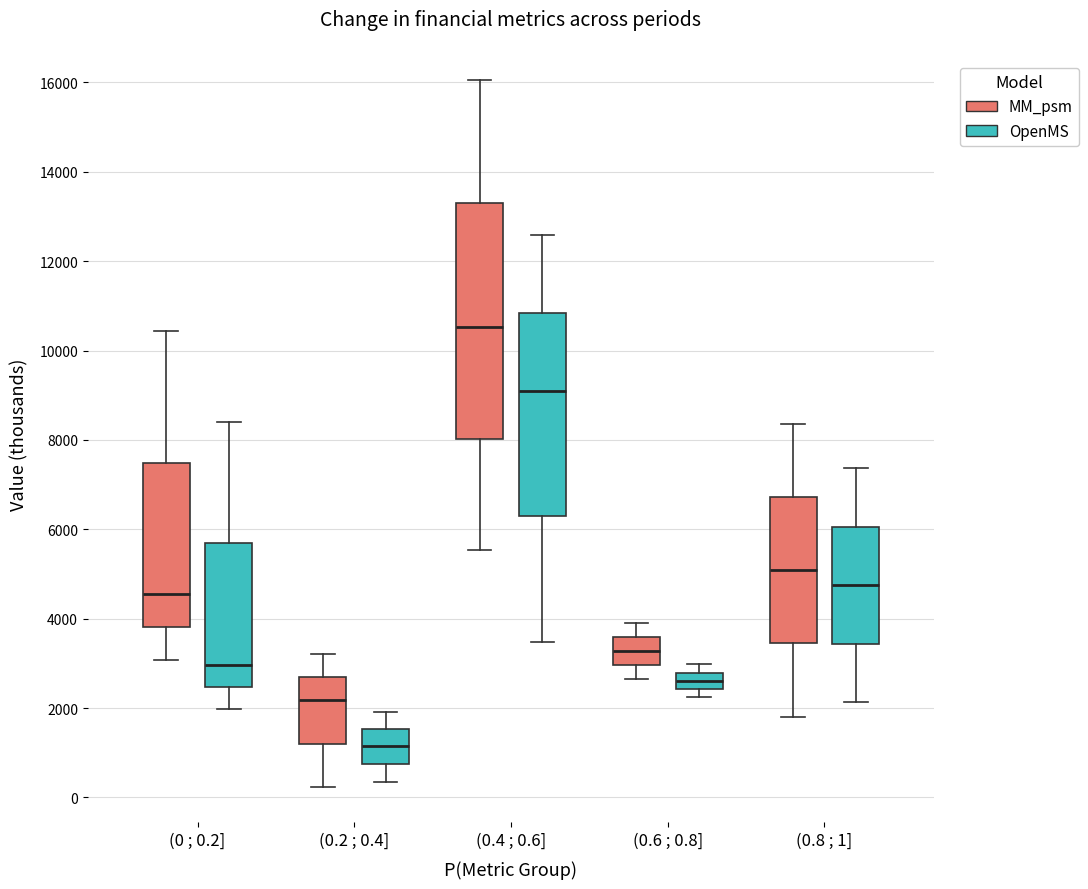

Reading left to right, transcribe this box plot: for each box, give where its median line is, the range the box spans, and where its two whiskers end, as read against the y-axis. The values are not printed on the chart, so give them approximately, as read against the axis.

(0 ; 0.2] (MM_psm): median 4600, box 3800 to 7400, whiskers 3000 to 10400
(0 ; 0.2] (OpenMS): median 3000, box 2400 to 5600, whiskers 2000 to 8400
(0.2 ; 0.4] (MM_psm): median 2200, box 1200 to 2600, whiskers 200 to 3200
(0.2 ; 0.4] (OpenMS): median 1200, box 800 to 1600, whiskers 400 to 2000
(0.4 ; 0.6] (MM_psm): median 10600, box 8000 to 13200, whiskers 5600 to 16000
(0.4 ; 0.6] (OpenMS): median 9000, box 6200 to 10800, whiskers 3400 to 12600
(0.6 ; 0.8] (MM_psm): median 3200, box 3000 to 3600, whiskers 2600 to 4000
(0.6 ; 0.8] (OpenMS): median 2600, box 2400 to 2800, whiskers 2200 to 3000
(0.8 ; 1] (MM_psm): median 5000, box 3400 to 6800, whiskers 1800 to 8400
(0.8 ; 1] (OpenMS): median 4800, box 3400 to 6000, whiskers 2200 to 7400